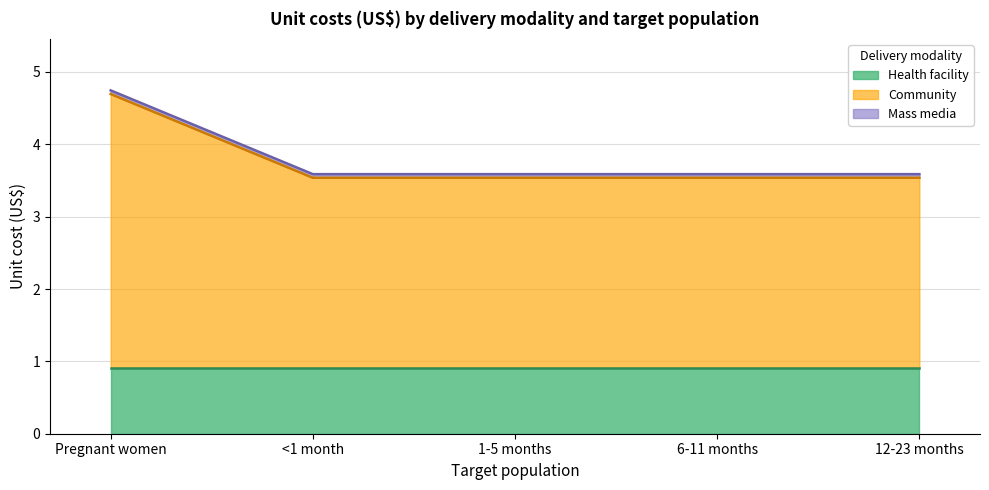

What is the spread (max minus min) of values at 6-11 months?

2.6